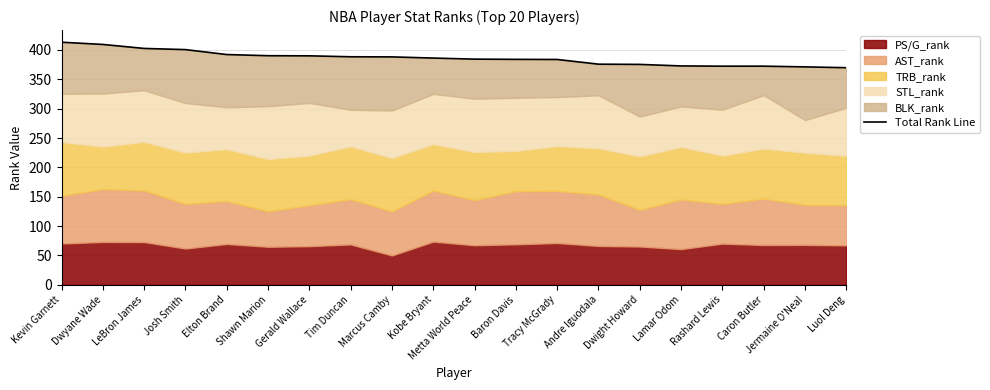

Does the chart display data point markers on the line(s)?

No